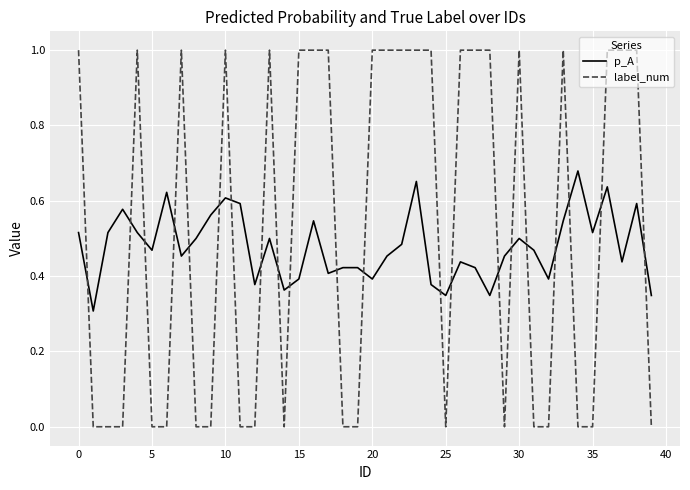

Which series has the largest range (max minus min)?

label_num